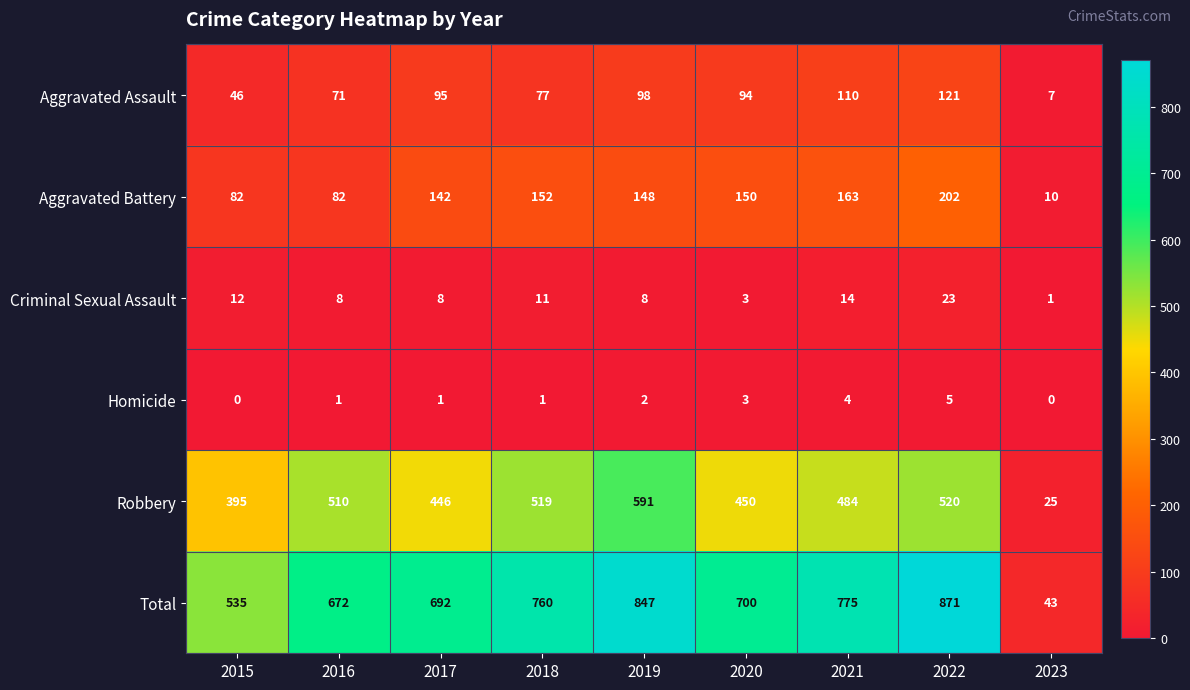

True or false: Aggravated Assault has a value of 64 at 2015.

False